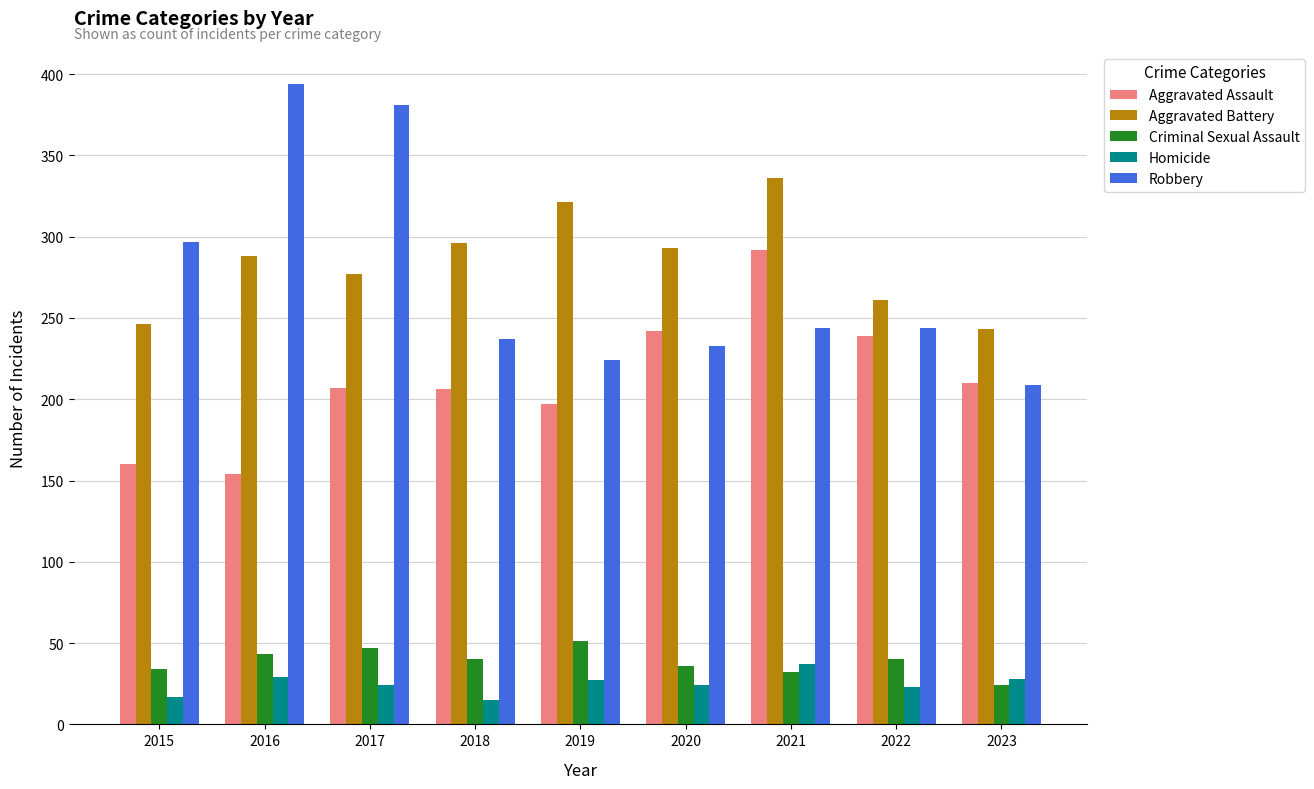

Does the chart contain stacked bars?

No